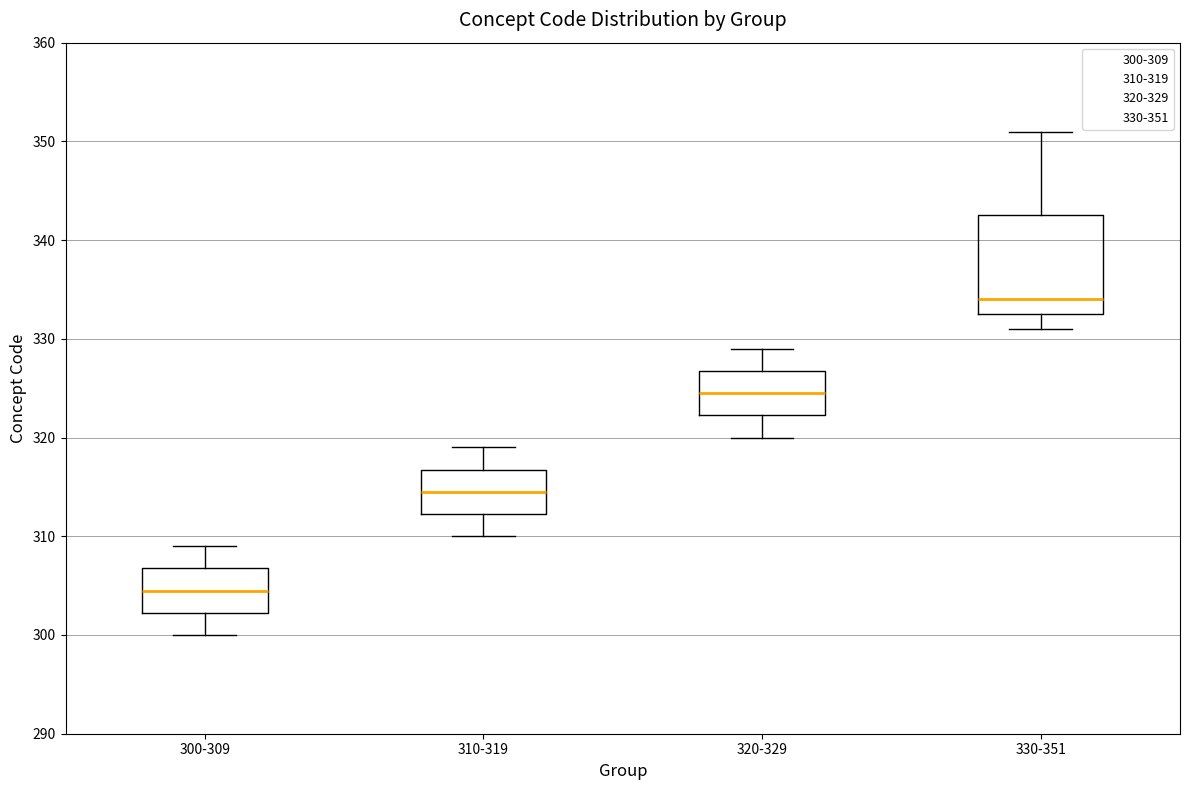

Which box has the highest median line?

330-351